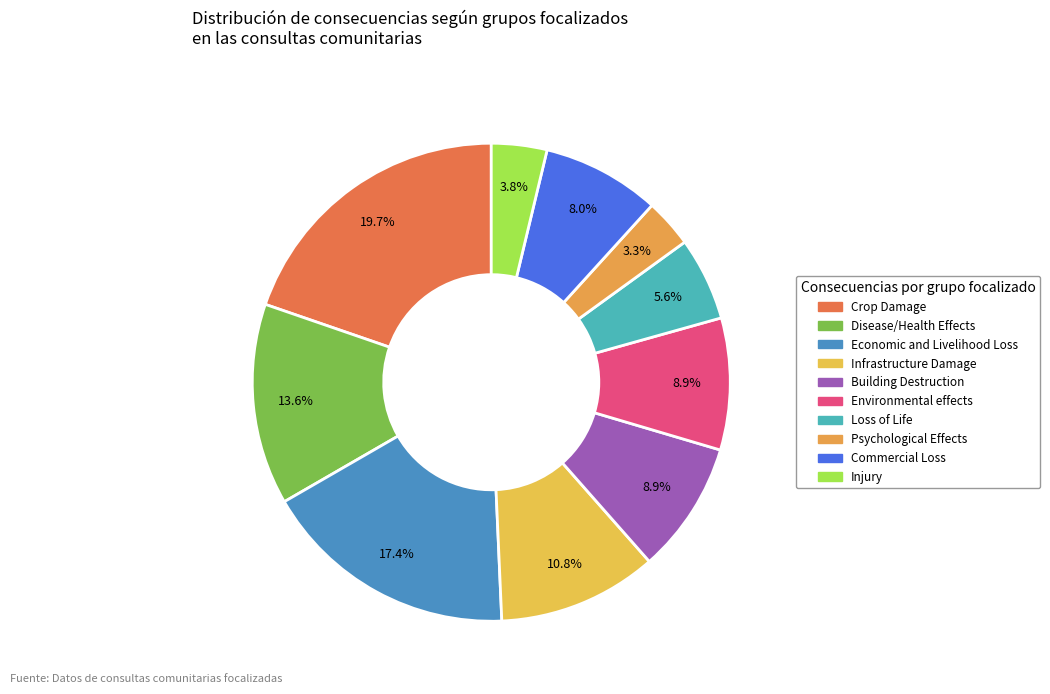

Which slice is the largest?

Crop Damage